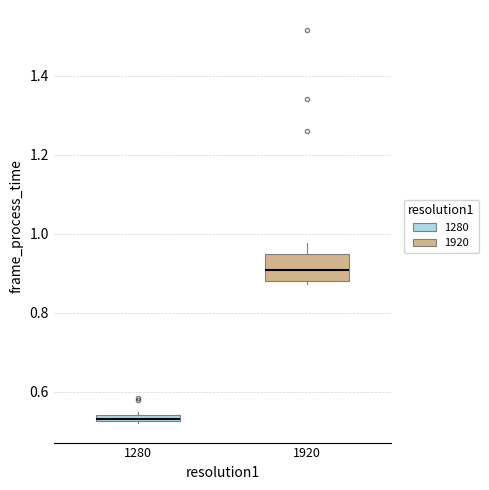

Where does the upper whisker of the box at x = 1920 end on the y-axis? The values are not printed on the chart, so give them approximately, as read against the axis.

0.98